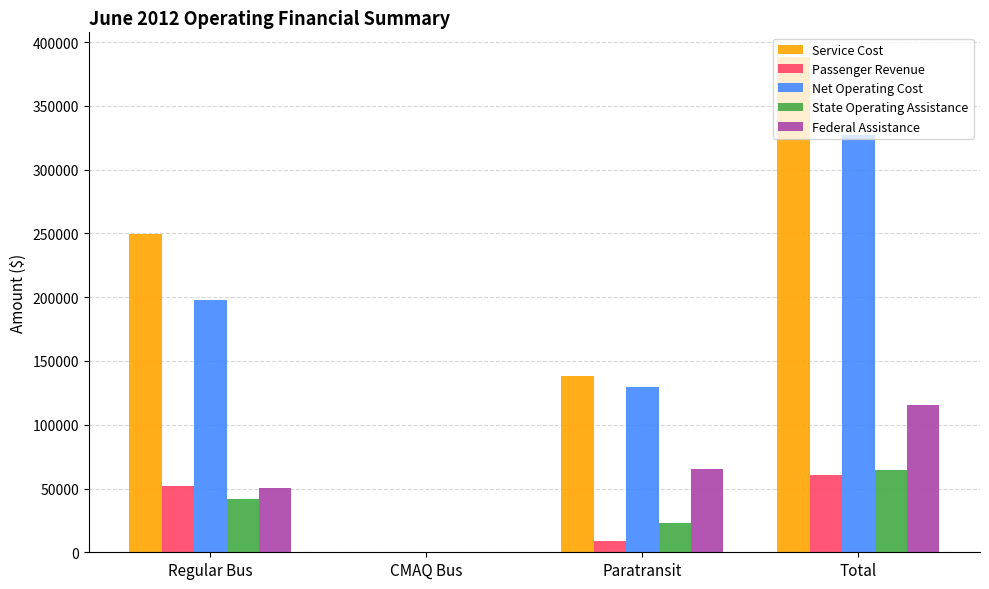

How many series are shown in this chart?

5